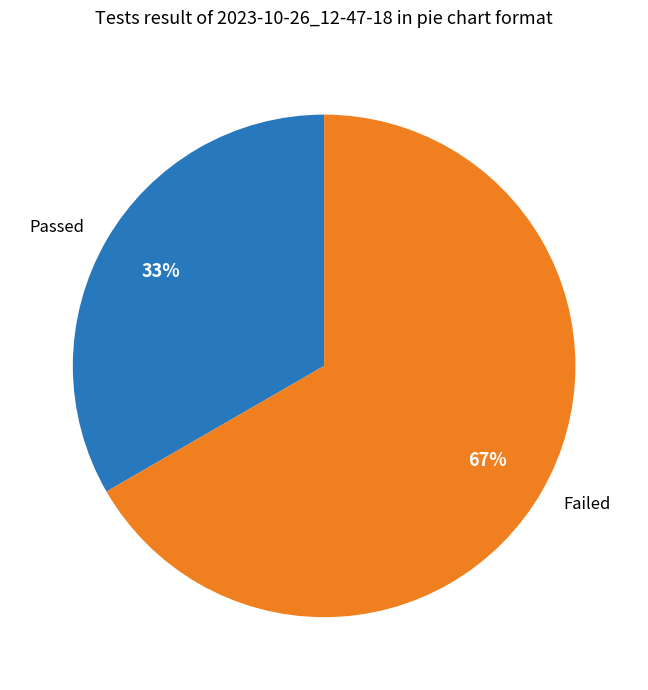

To the nearest percent, what is the combined percentage of Passed and Failed?

100%